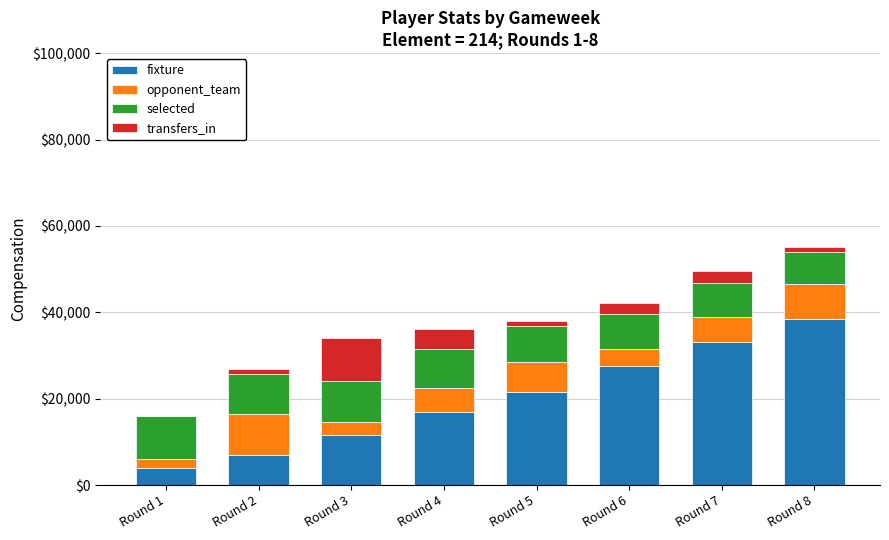

What is the total value across all series at Round 1?

15877